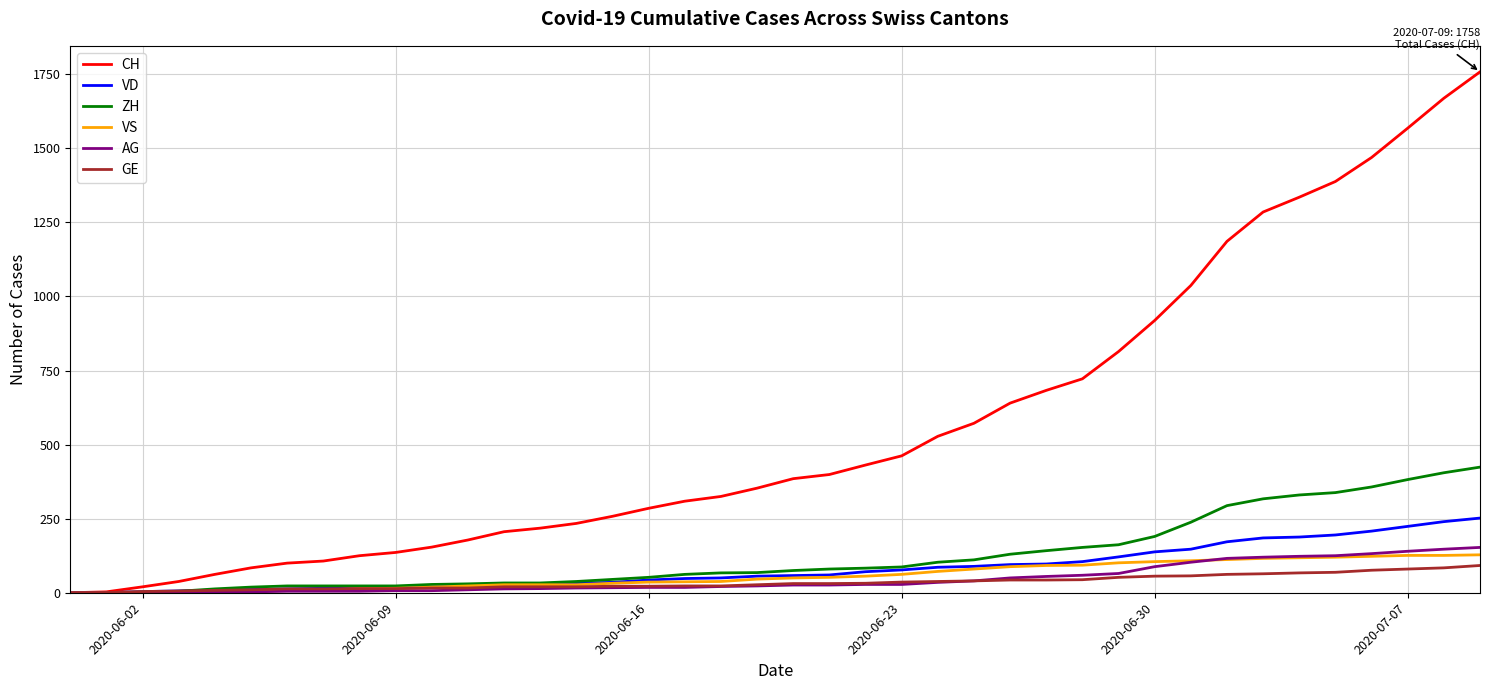

Which series has the largest total across all categories?

CH